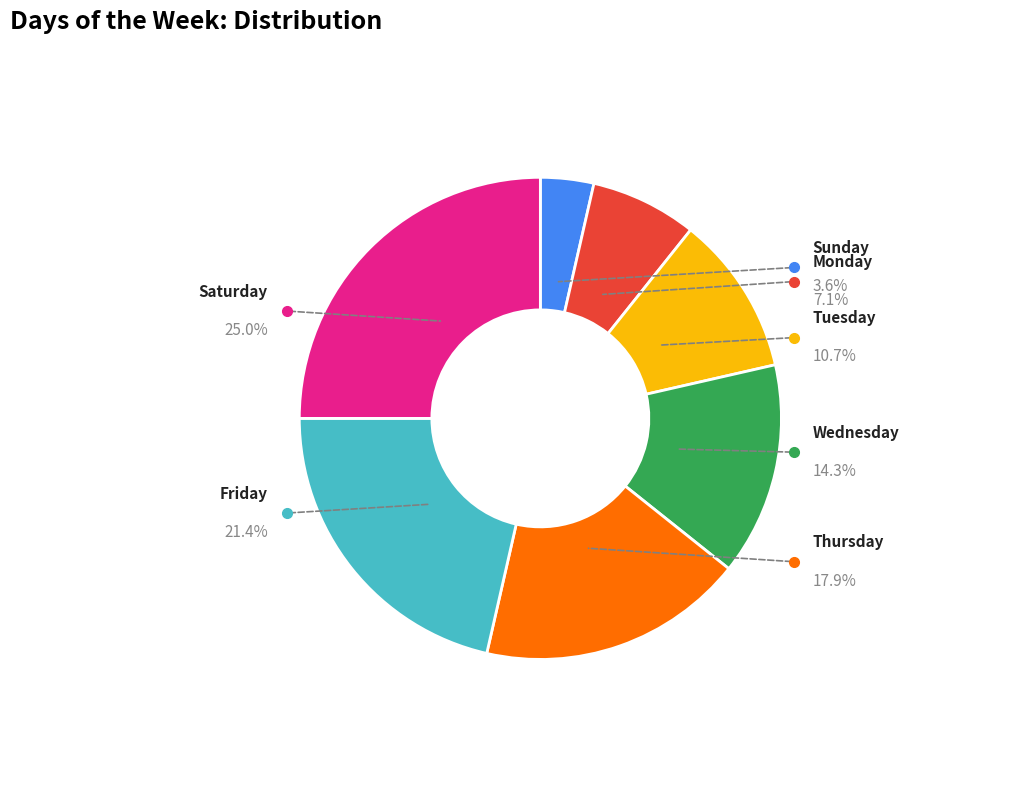

Between Thursday and Tuesday, which is larger?

Thursday